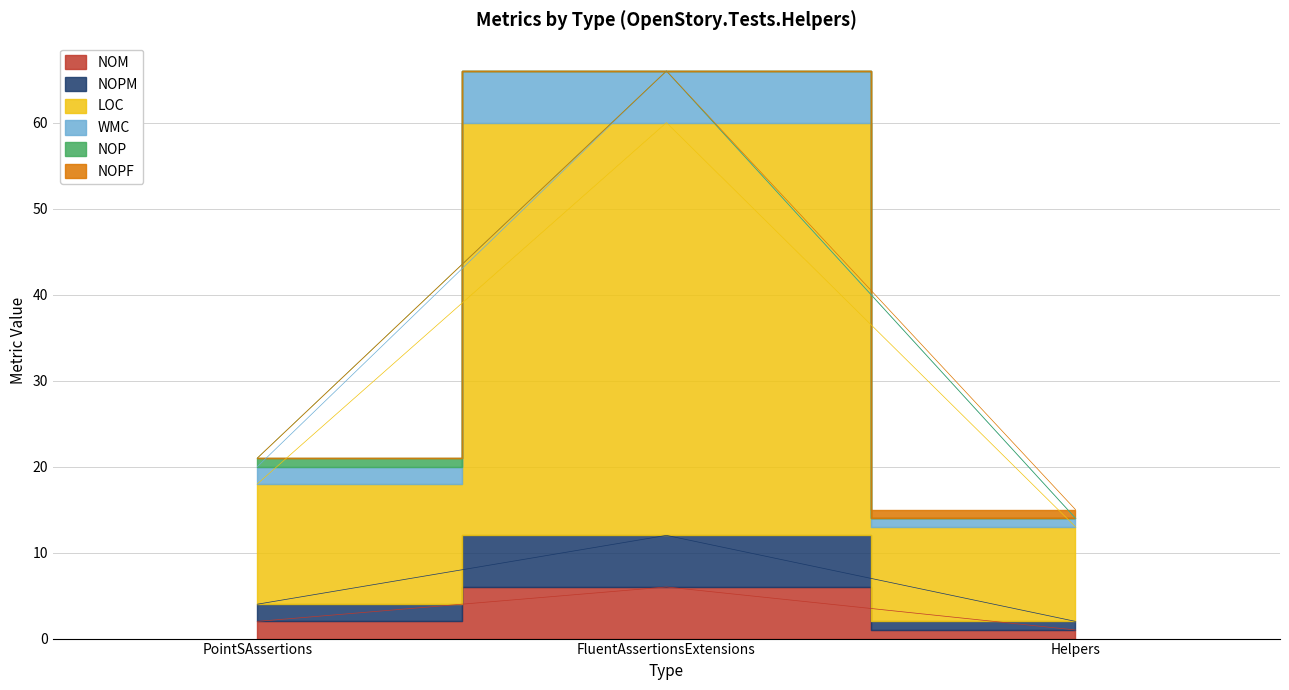

Is it true that WMC equals 21 at PointSAssertions?

True